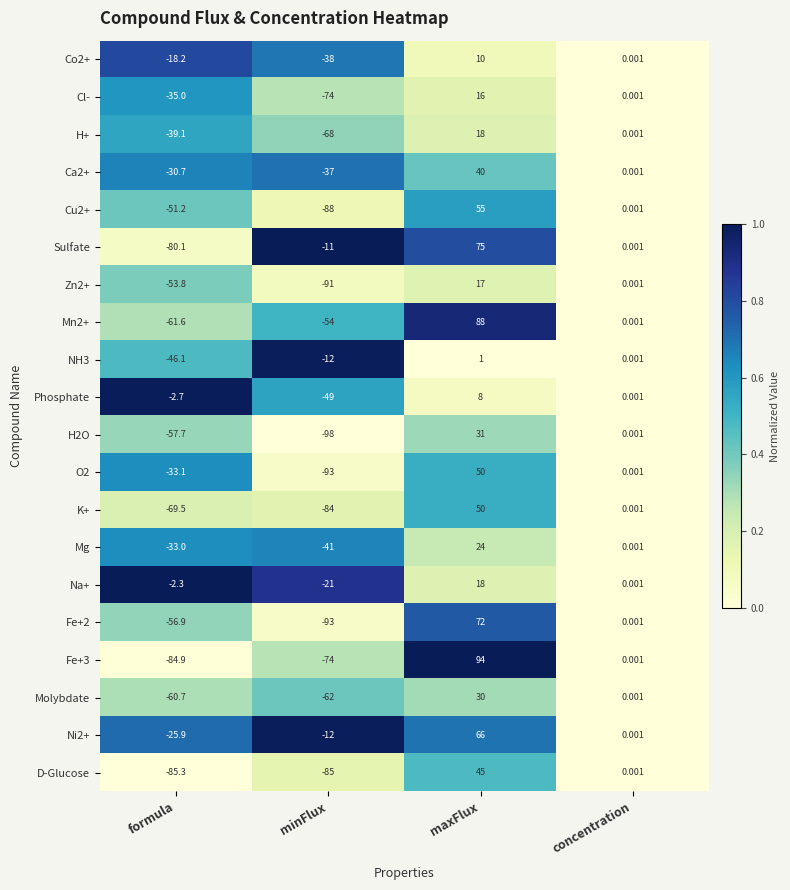

Which series has the widest spread of values?

Fe+3